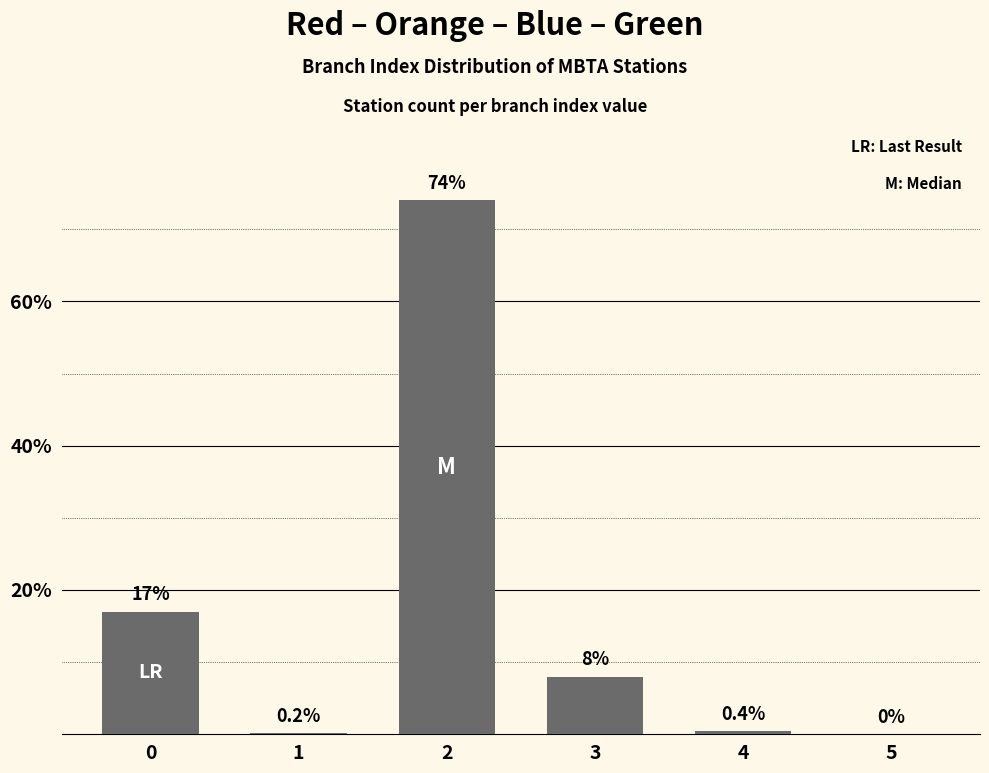

Reading right to left, extract all data points from this chart.

5=0.0	4=0.4	3=8.0	2=74.0	1=0.2	0=17.0